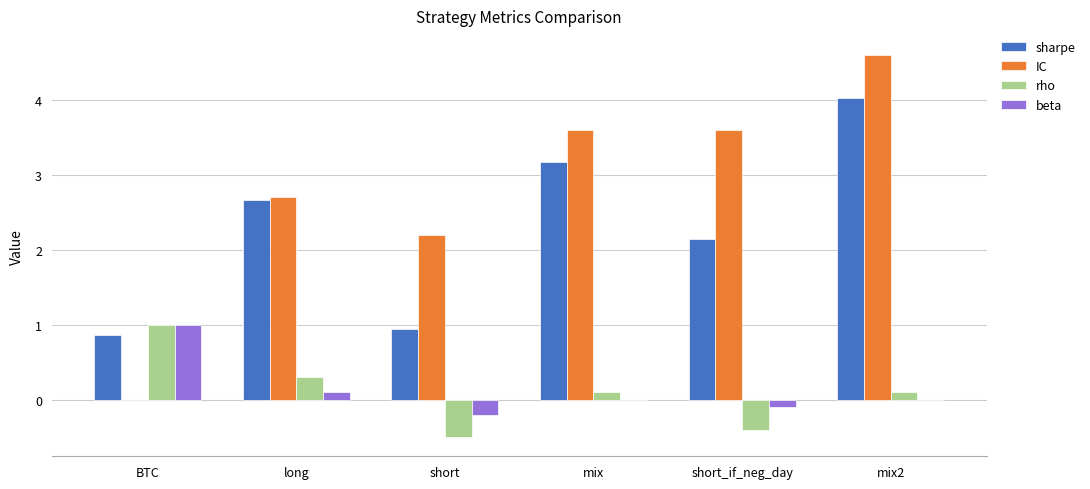

What is the sum of all rho values?

0.6